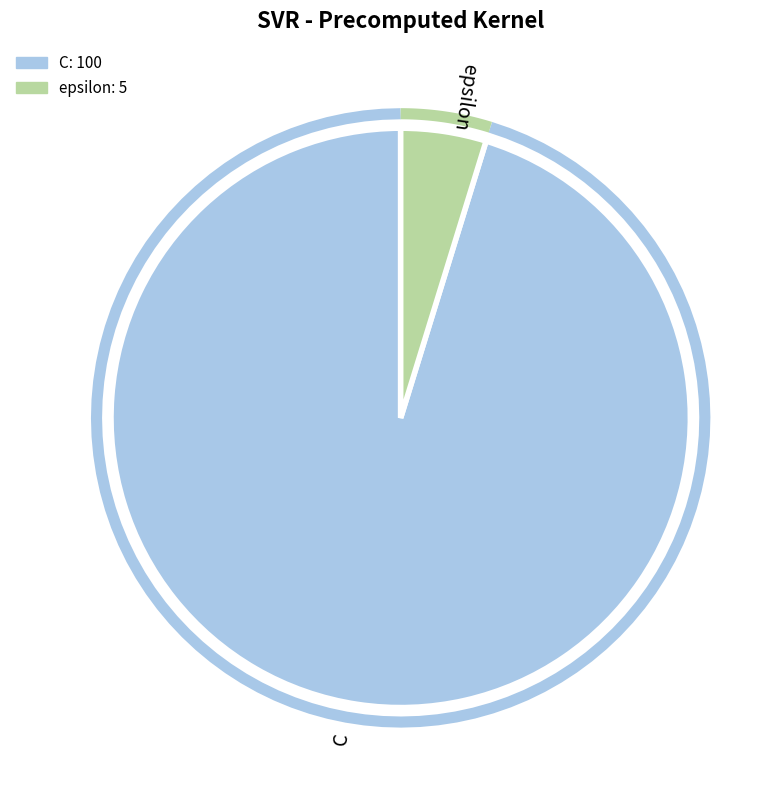

Which category has the biggest portion of the pie?

C